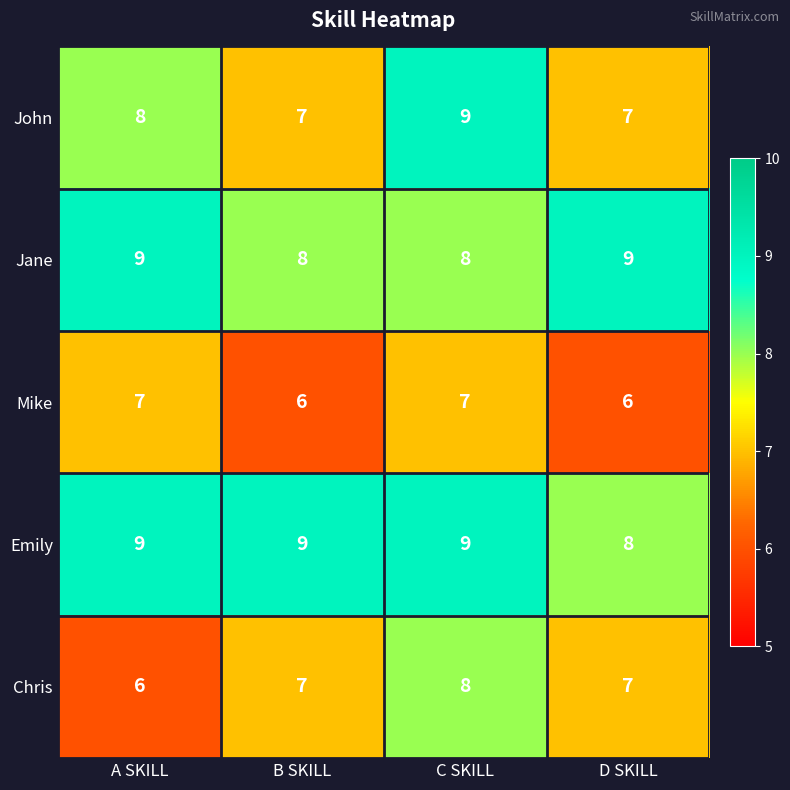

What is the average value of the Chris series?

7